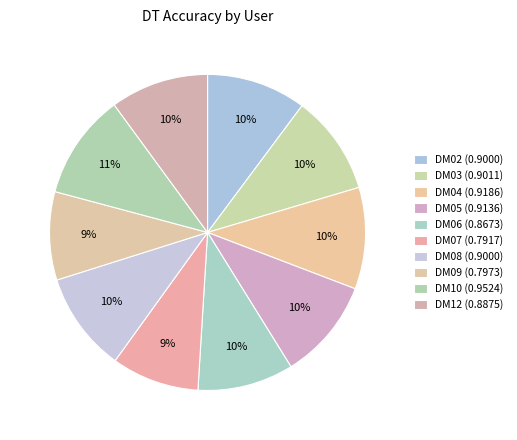

How many slices are in this pie chart?

10